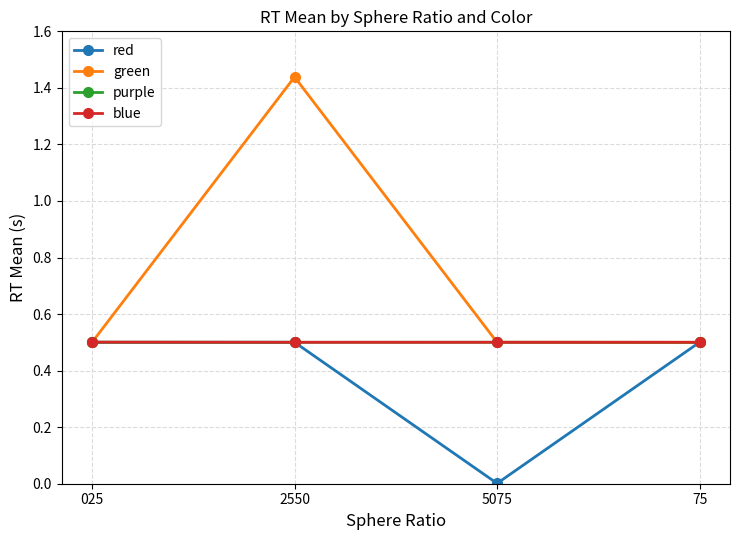

Count the number of categories in the chart.

4